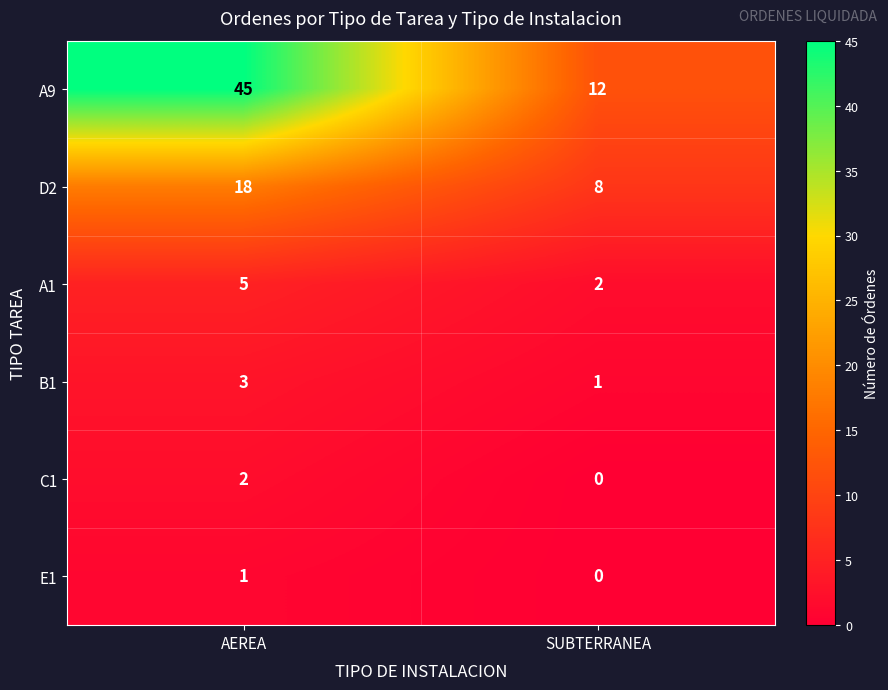

Which series changed the most between AEREA and SUBTERRANEA?

A9